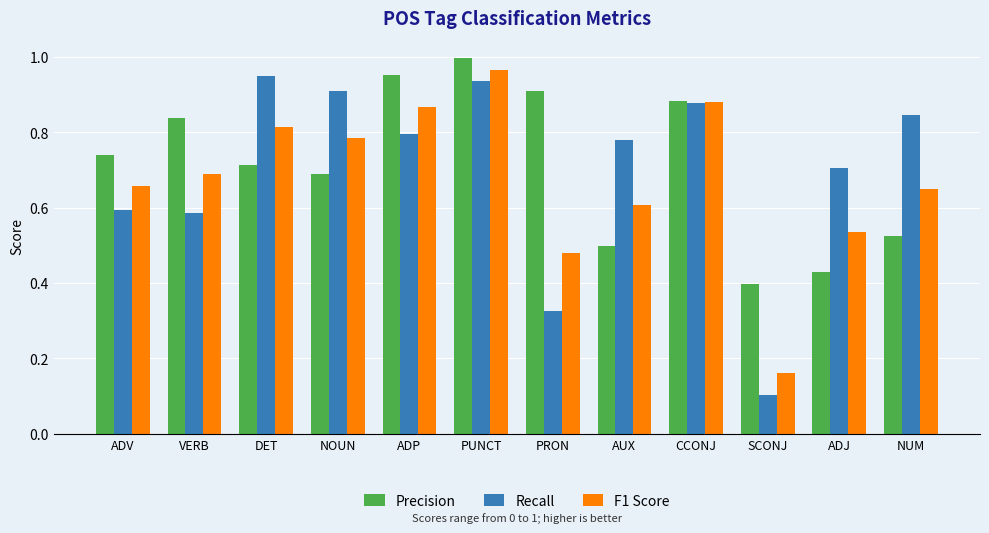

What are all the series names shown in the legend?

Precision, Recall, F1 Score